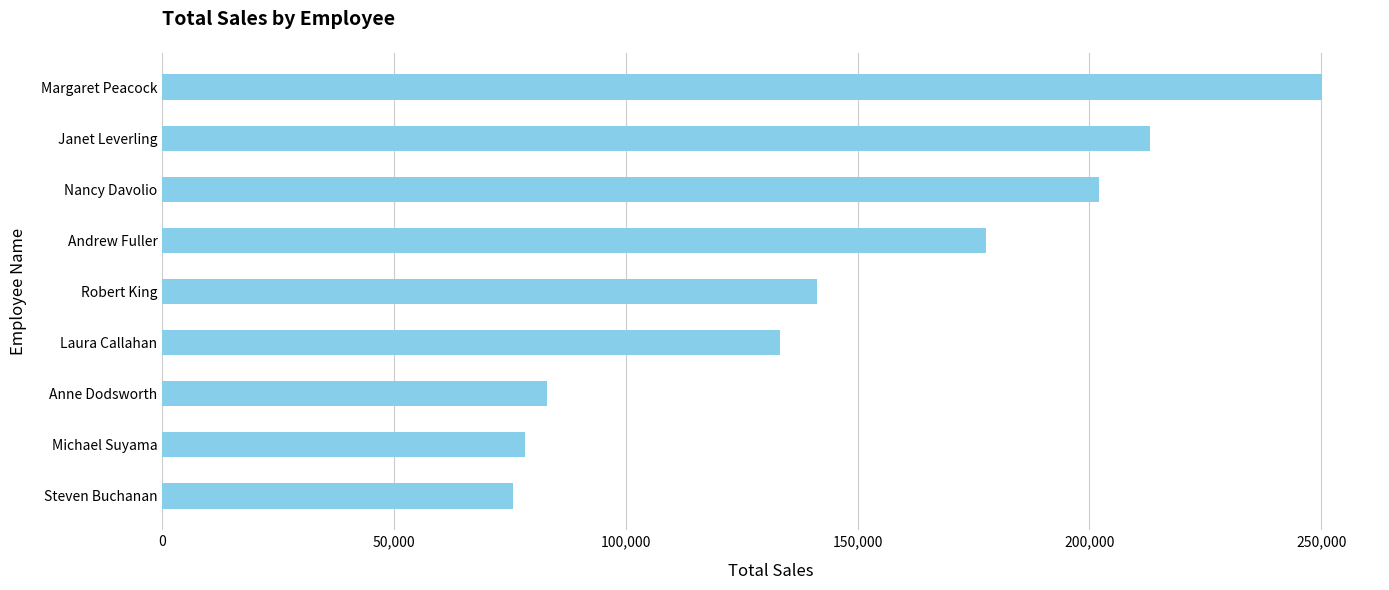

How many series are shown in this chart?

1